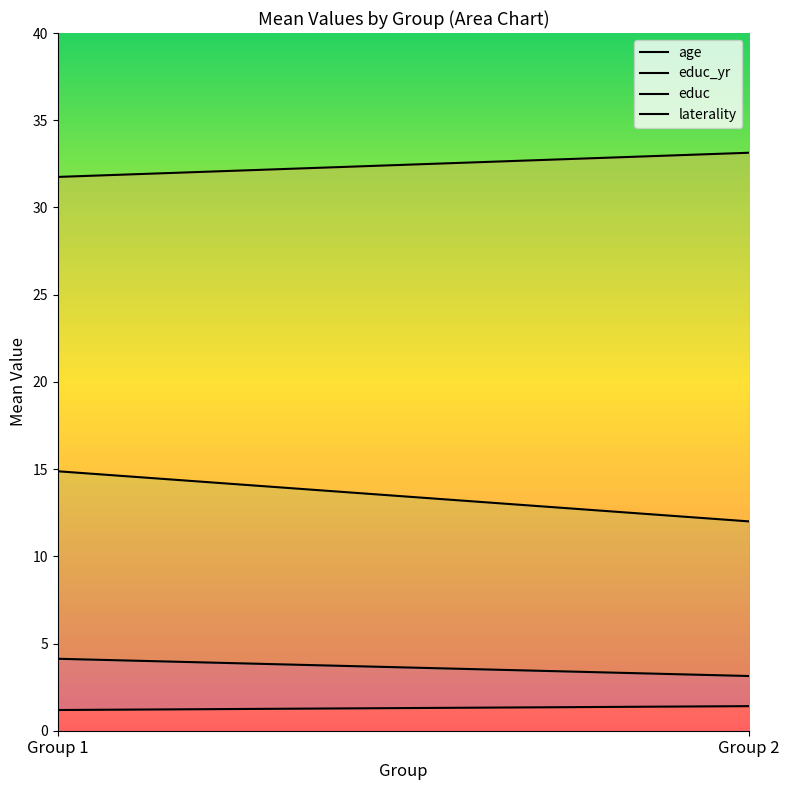

Which series changed the most between Group 1 and Group 2?

educ_yr